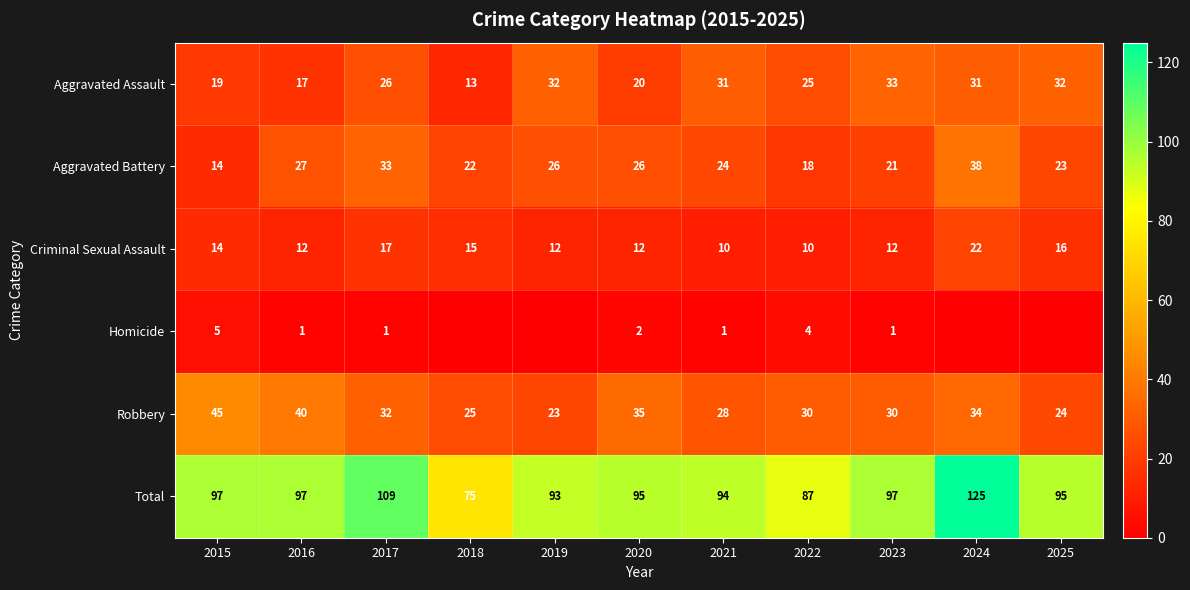

What is the spread (max minus min) of values at 2023?

96